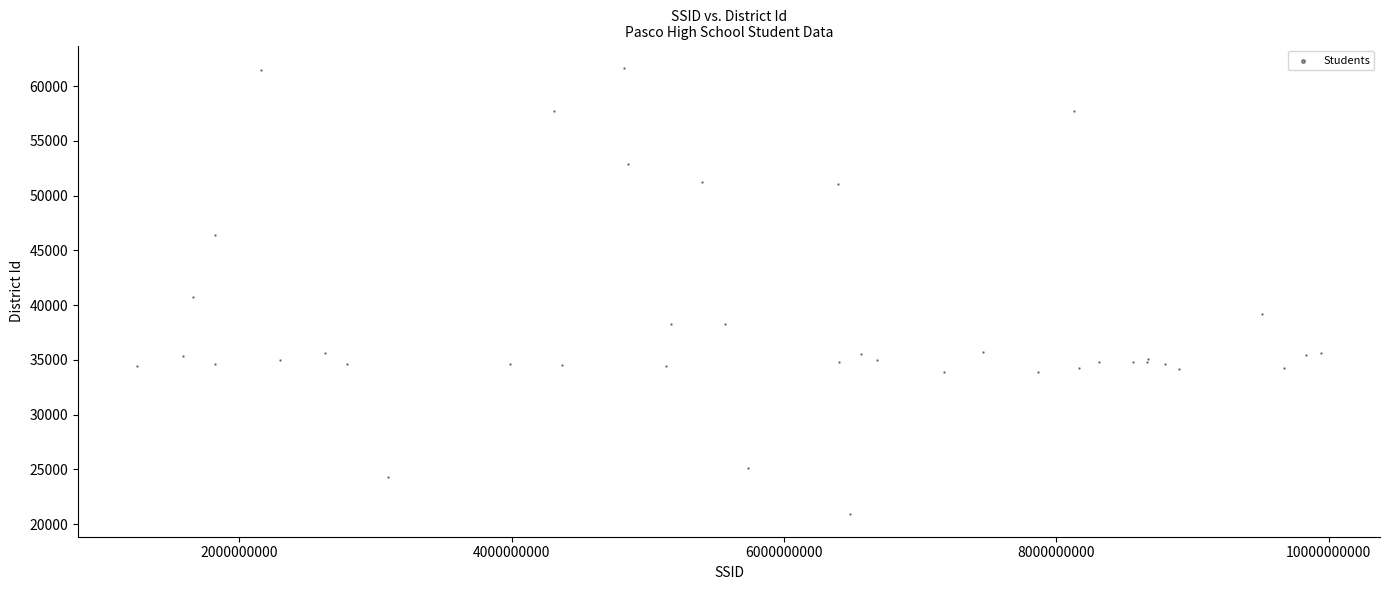

What Y value in the scatter plot is closest to 41278?

40707